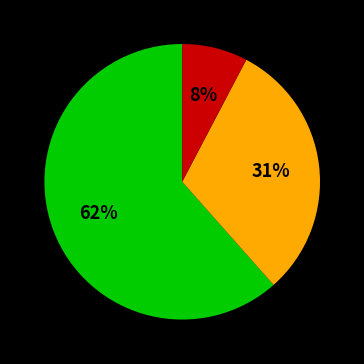

Is there any slice that represents more than half of the pie?

Yes